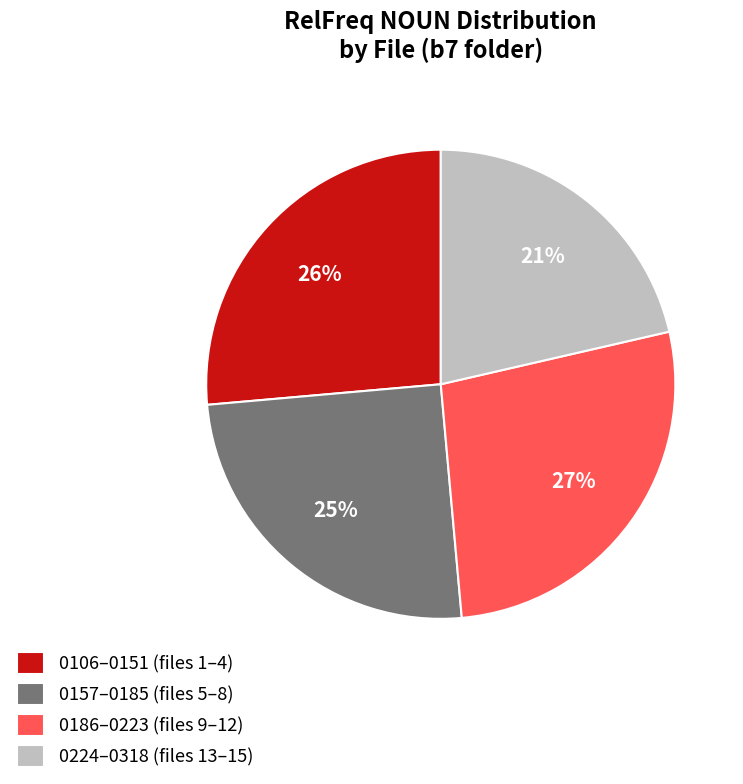

What is the largest slice in the pie chart?

0186–0223 (files 9–12)